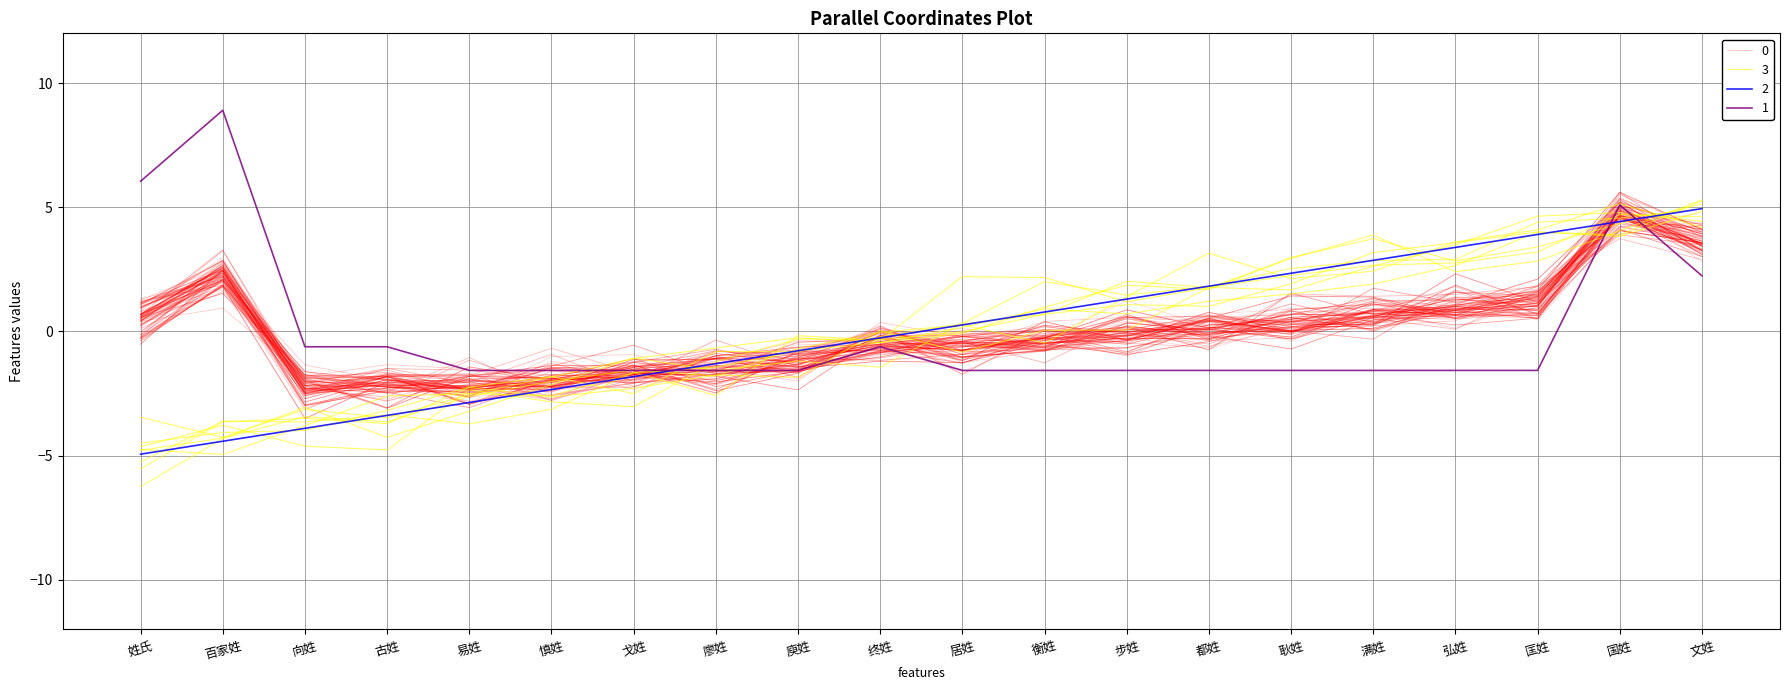

Which series changed the most between 百家姓 and 居姓?

link_count